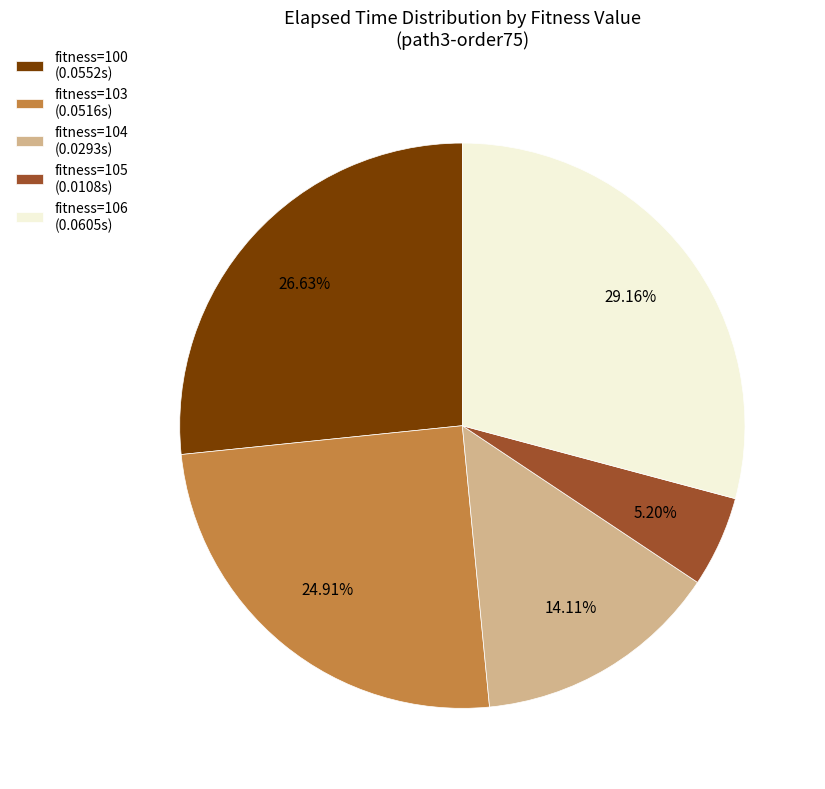

Rank the categories by value from lowest to highest.

fitness=105 (0.0108s), fitness=104 (0.0293s), fitness=103 (0.0516s), fitness=100 (0.0552s), fitness=106 (0.0605s)